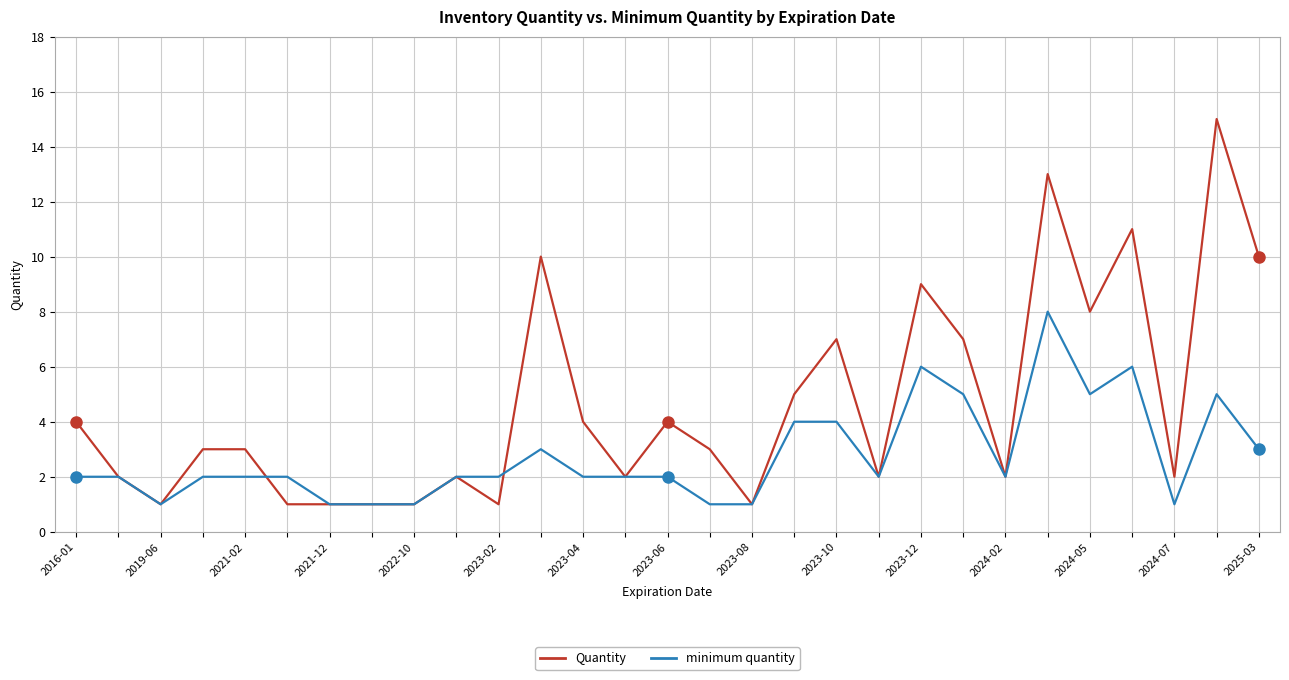

What is the highest value of the minimum quantity series?

8